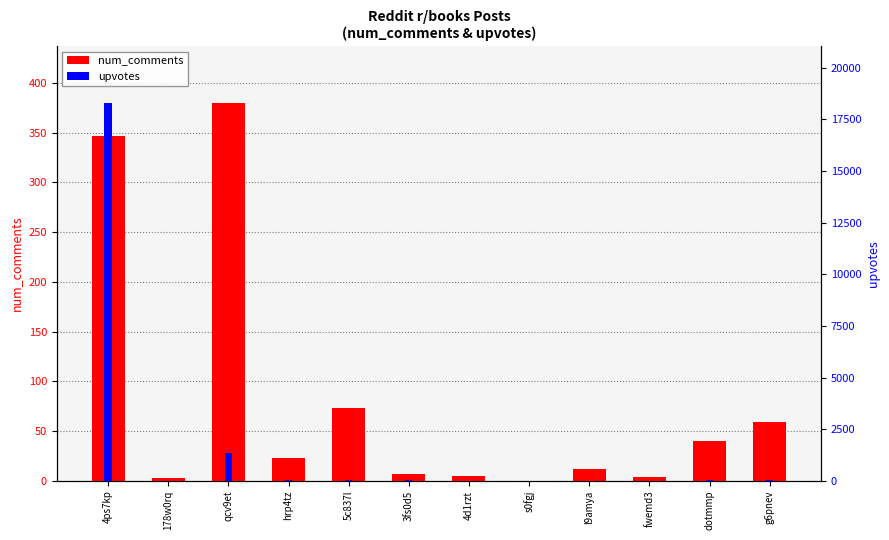

The upvotes series shows 0 at 178w0rq. True or false?

True